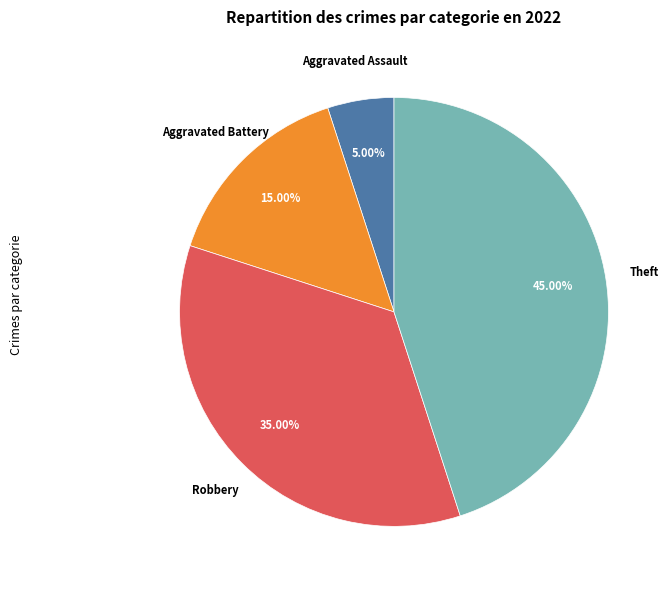

How many segments does this pie chart have?

4